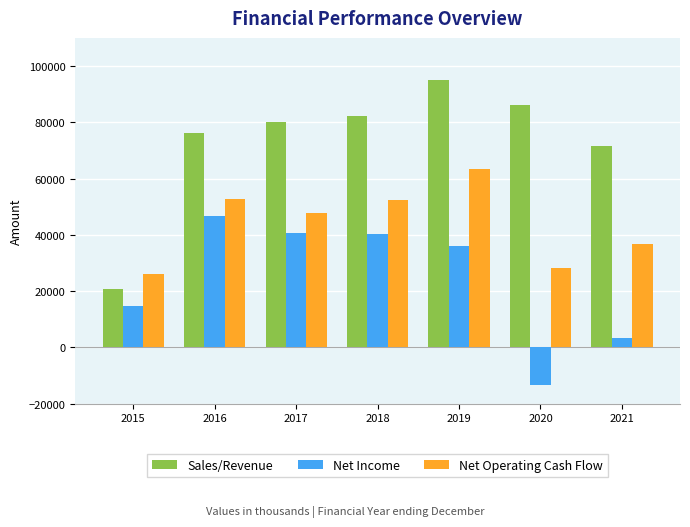

At which category is the sum across all series the highest?

2019